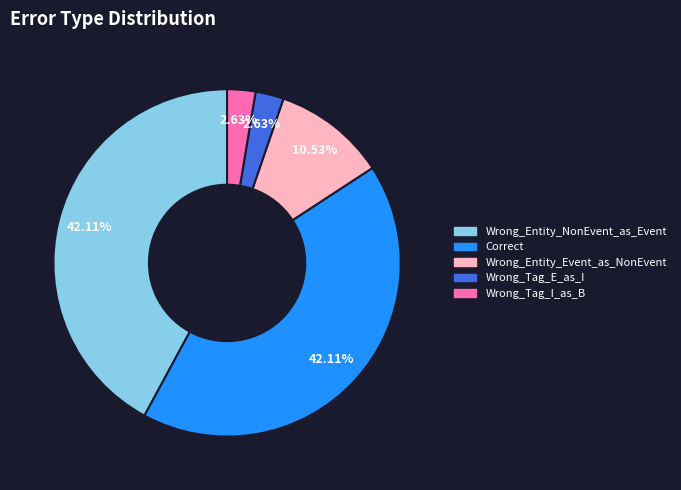

Is it true that Wrong_Entity_NonEvent_as_Event is 42% of the pie?

True